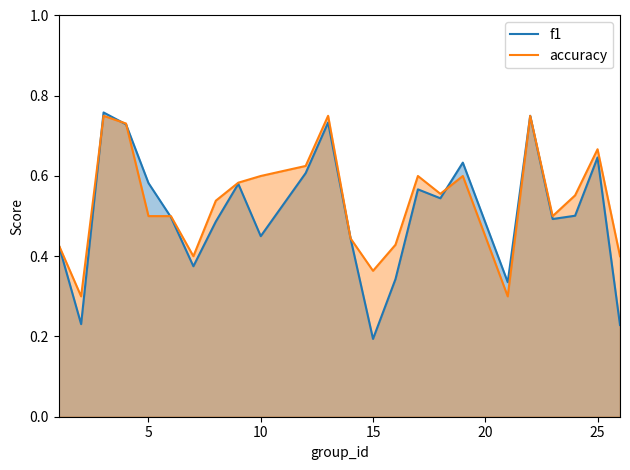

At 5, list the series in order from largest to smallest.

f1, accuracy